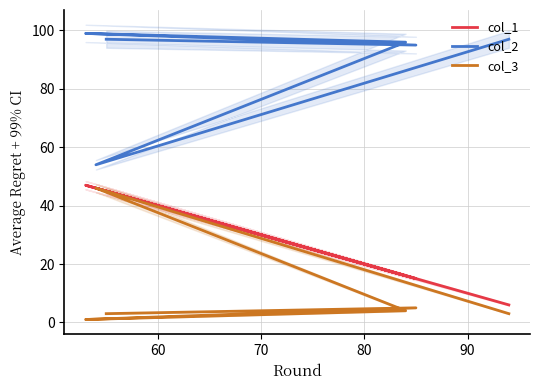

Which series has the widest spread of values?

col_2